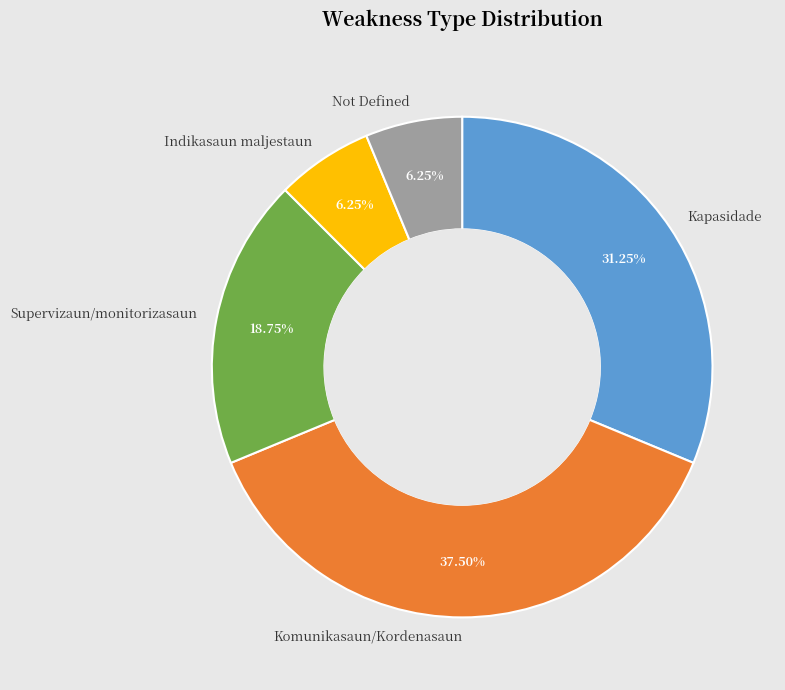

How many segments does this pie chart have?

5